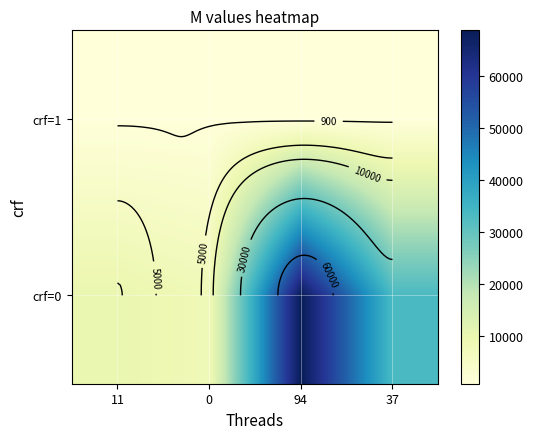

The crf=0 series shows 19355 at 94. True or false?

False